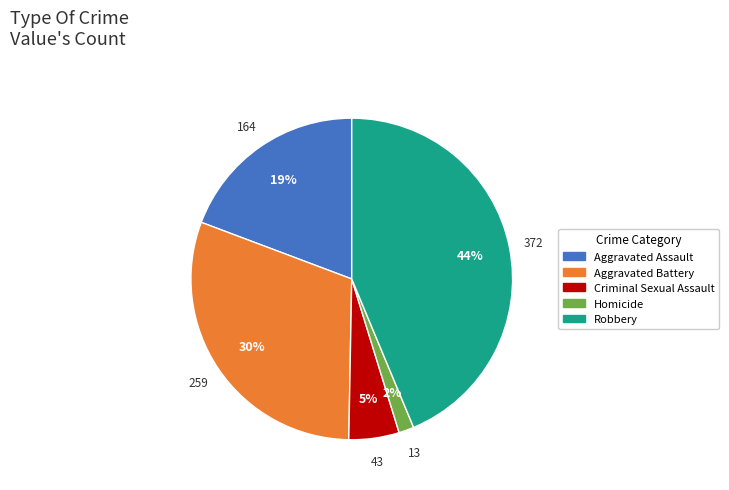

To the nearest percent, what is the combined percentage of Robbery and Criminal Sexual Assault?

49%